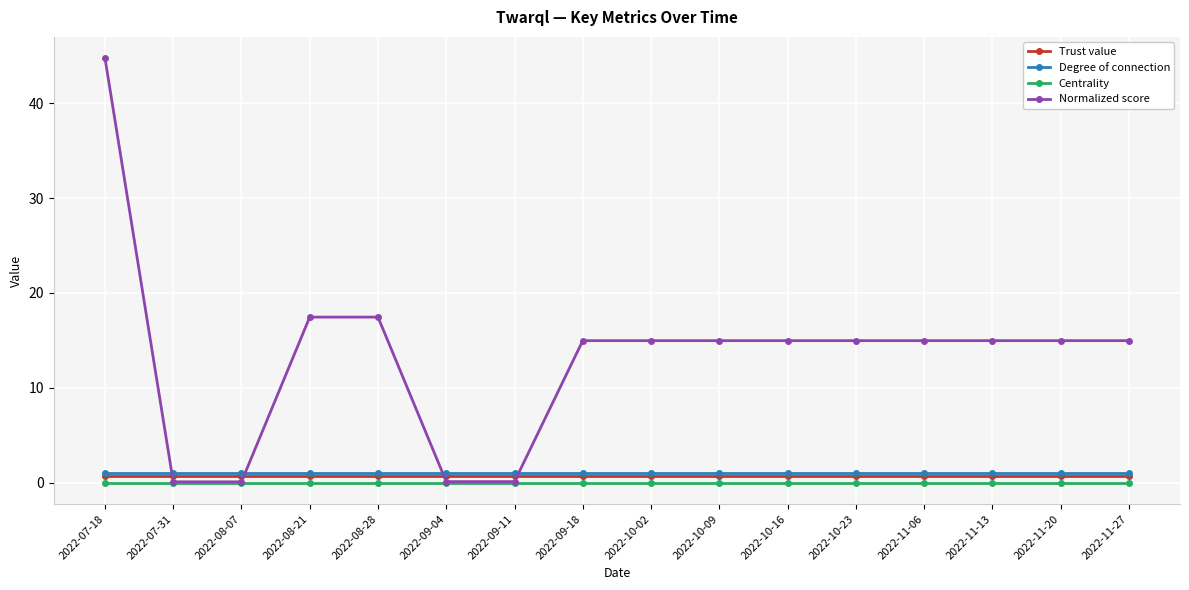

Is the value of Centrality at 2022-07-31 greater than the value of Degree of connection at 2022-10-16?

No